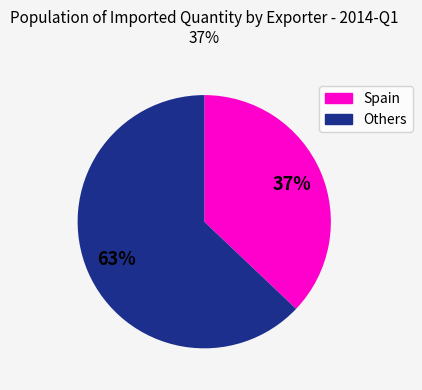

Is there a majority slice in this chart?

Yes